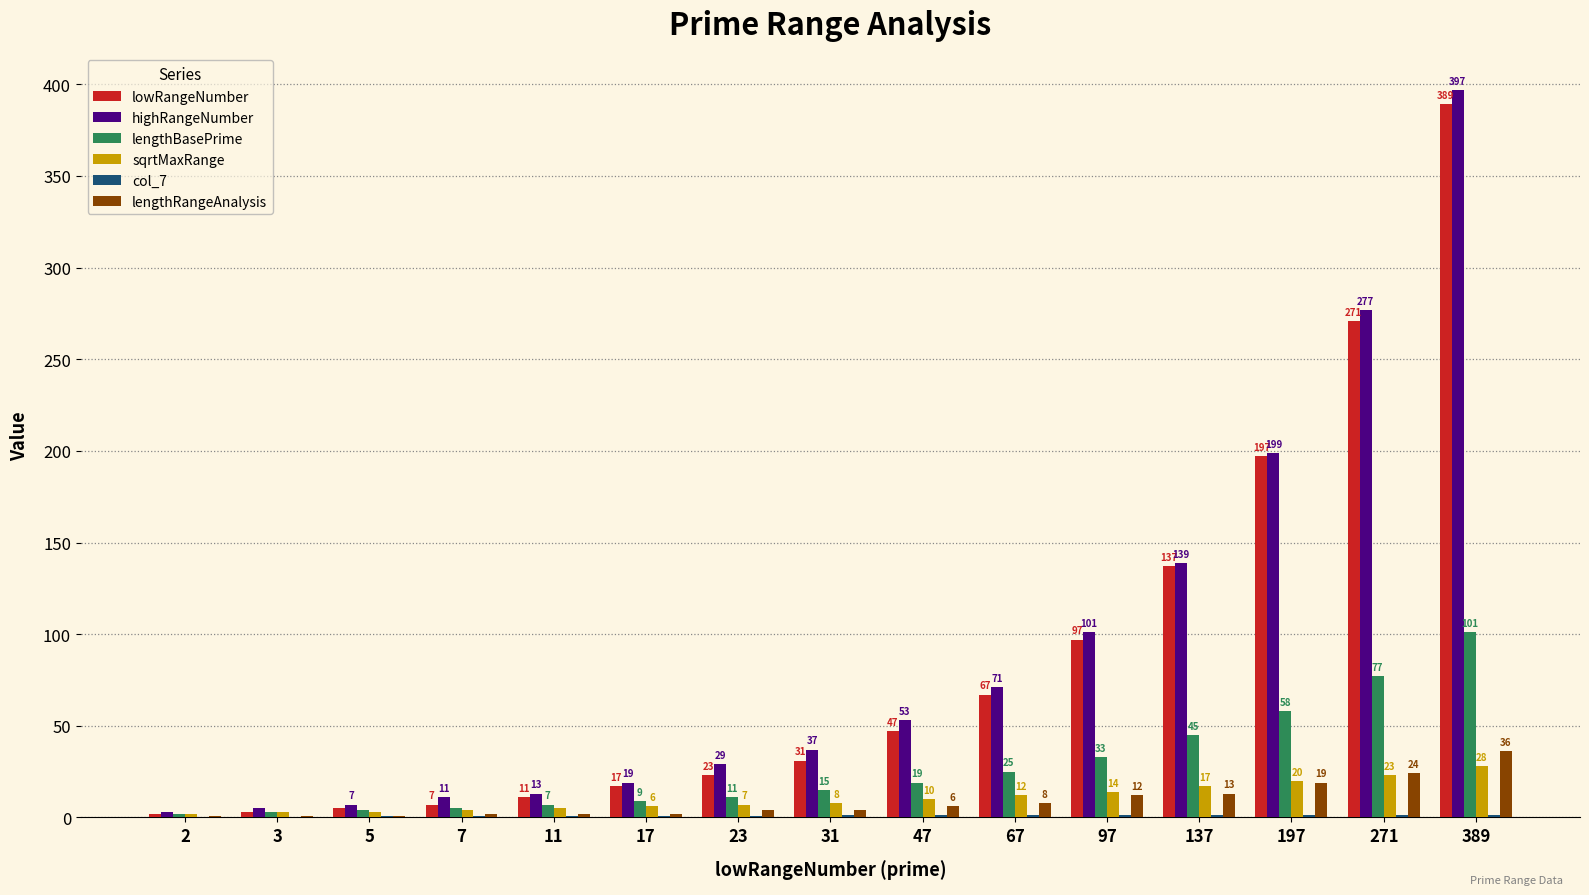

Which series changed the most between 11 and 31?

highRangeNumber